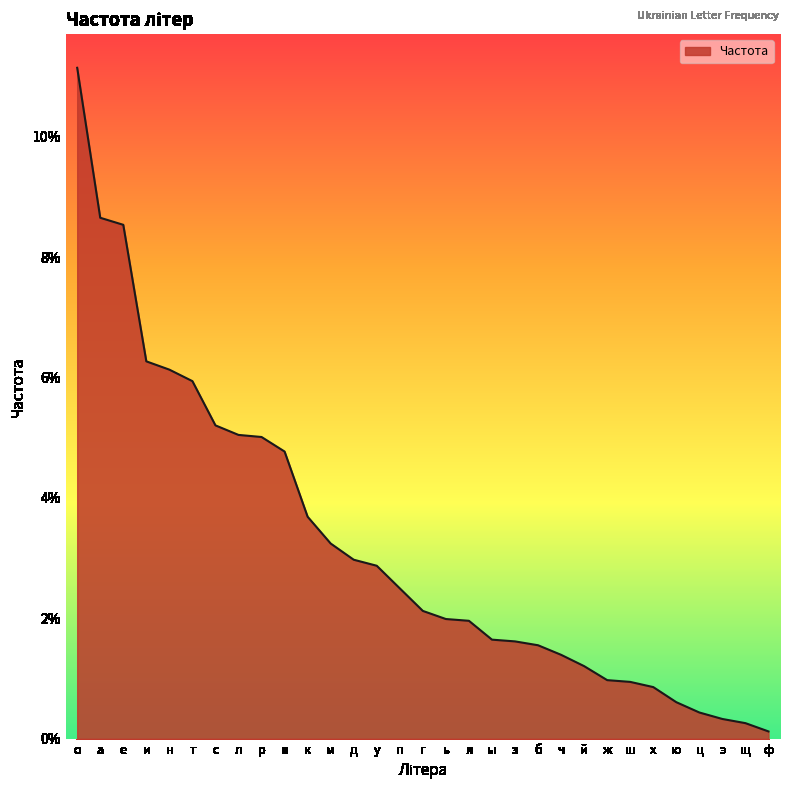

Does the chart have visible grid lines?

No